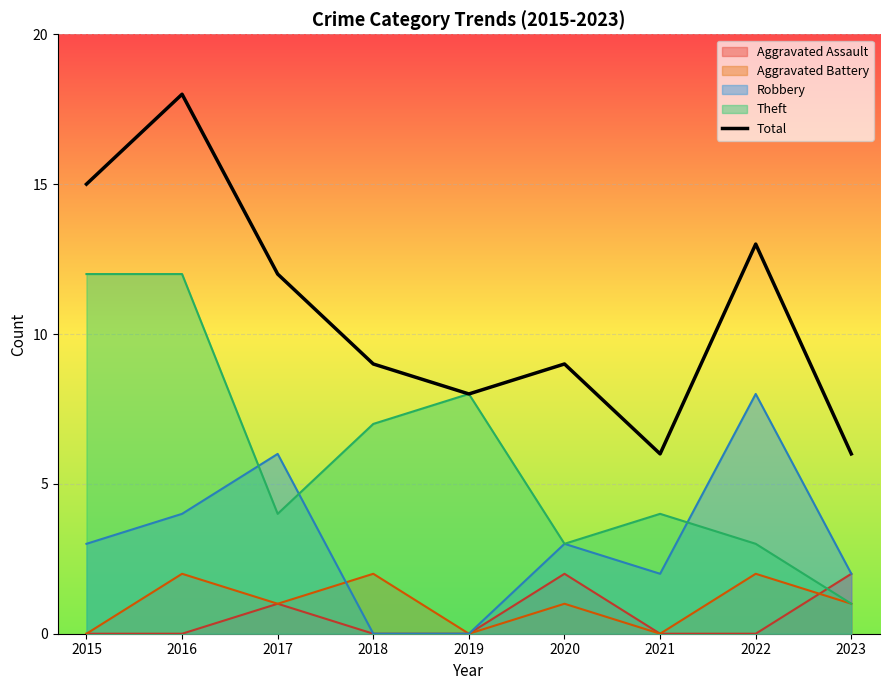

List the labels in order of value, largest first.

2016, 2015, 2022, 2017, 2018, 2020, 2019, 2021, 2023